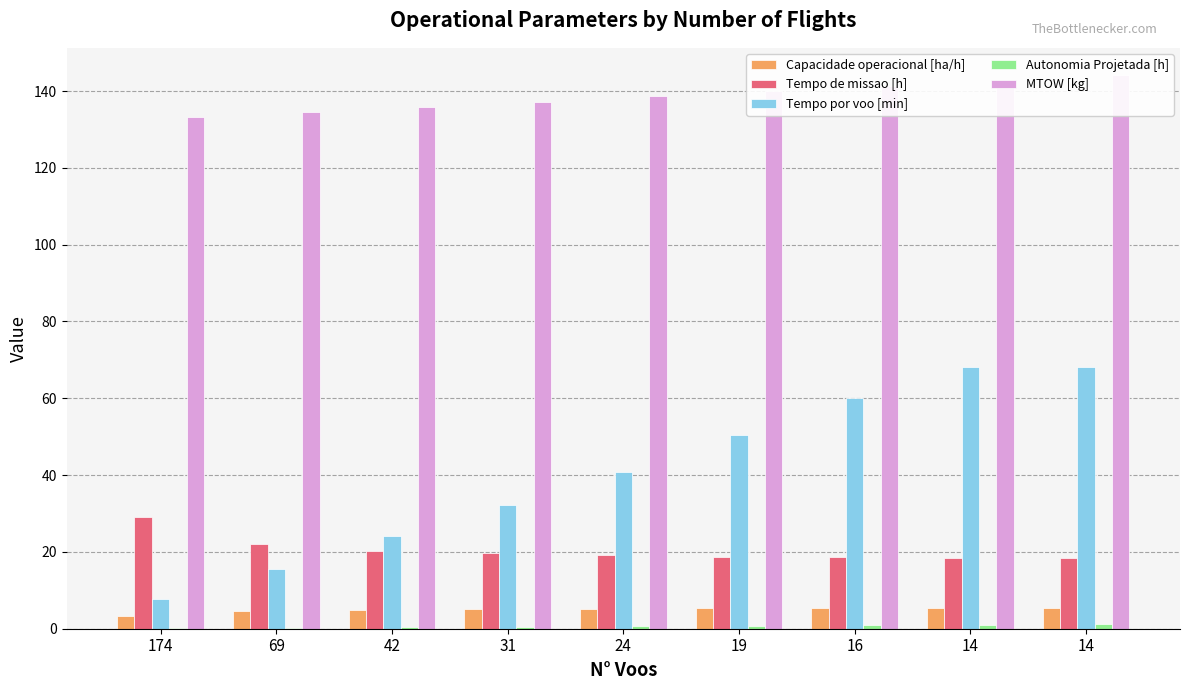

Which series has the largest total across all categories?

MTOW [kg]